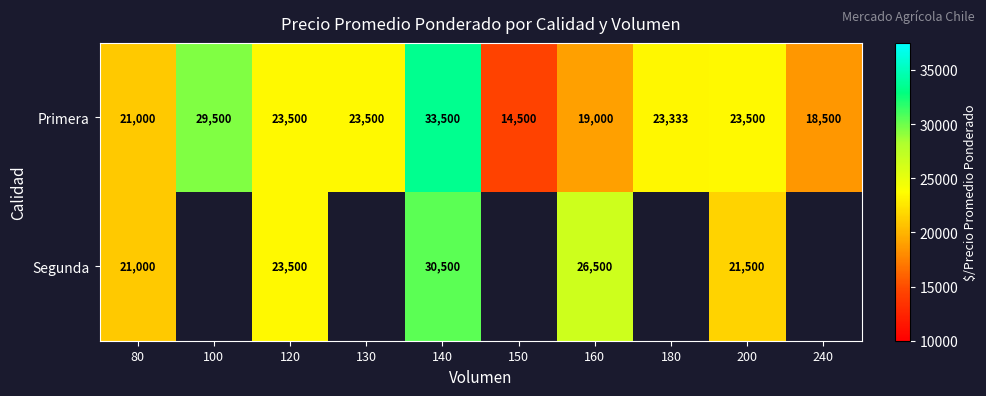

What is the greatest value displayed?

33500.0